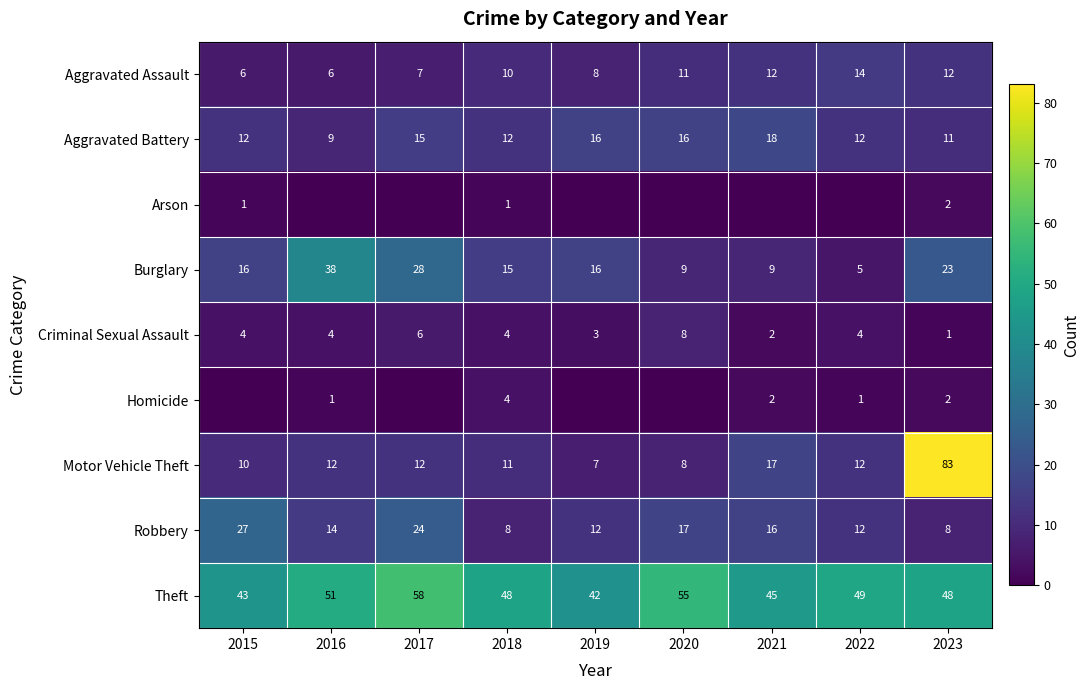

Read the Motor Vehicle Theft value at 2021, to the nearest 5.

15